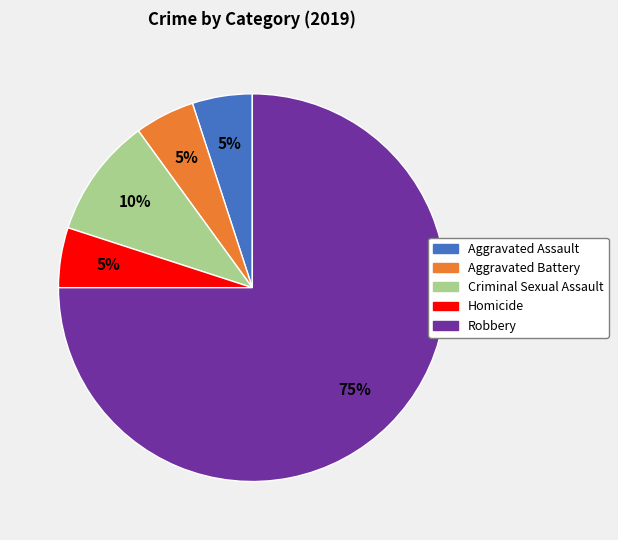

What is the majority slice?

Robbery